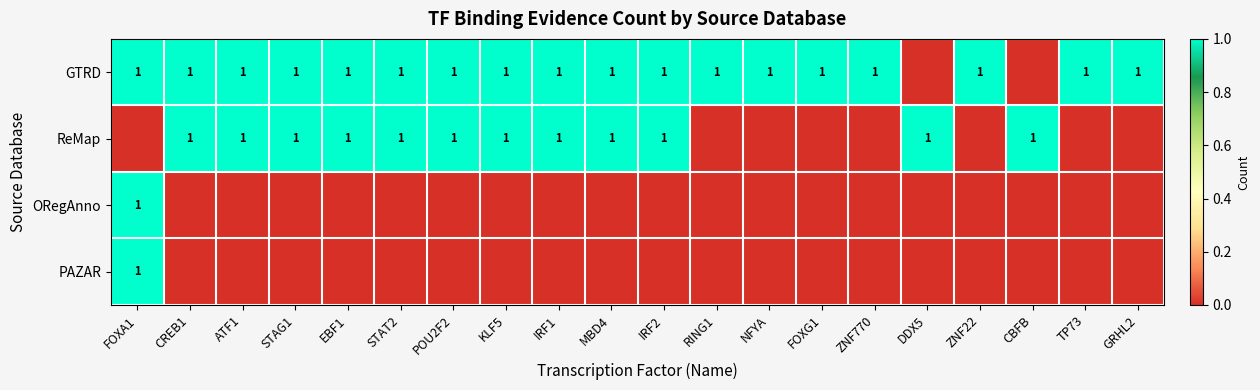

True or false: GTRD has a value of 1 at ZNF22.

True